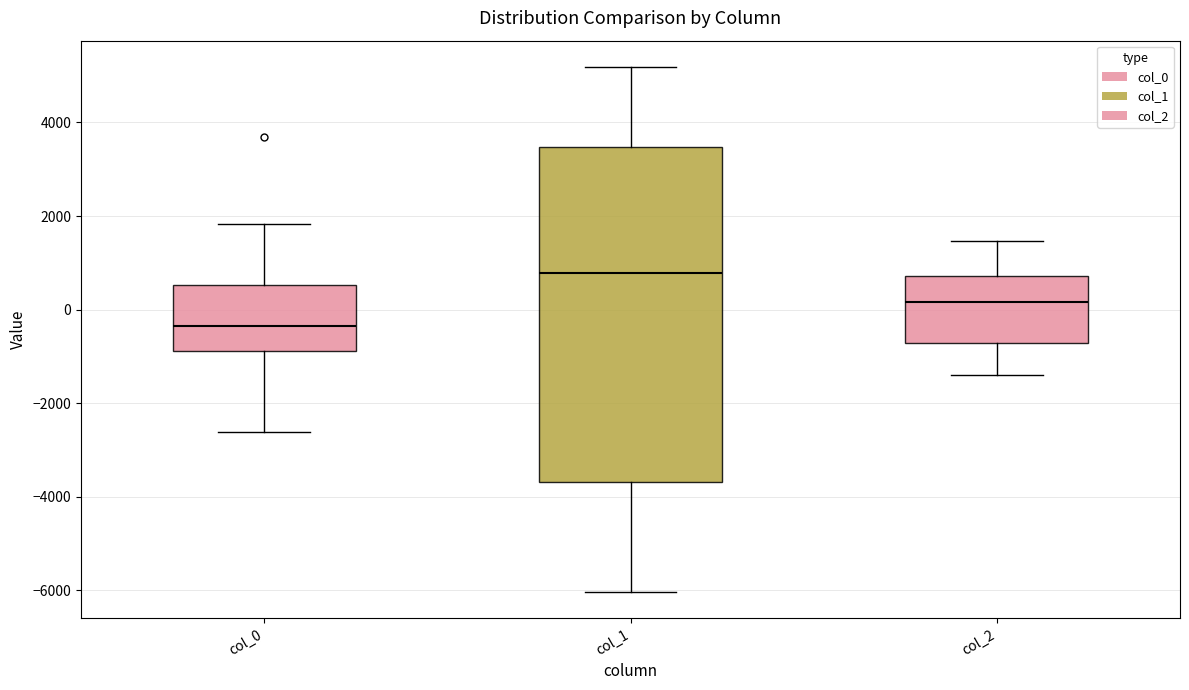

Reading left to right, transcribe this box plot: for each box, give where its median line is, the range the box spans, and where its two whiskers end, as read against the y-axis. The values are not printed on the chart, so give them approximately, as read against the axis.

col_0: median -400, box -800 to 600, whiskers -2600 to 1800
col_1: median 800, box -3600 to 3400, whiskers -6000 to 5200
col_2: median 200, box -800 to 800, whiskers -1400 to 1400